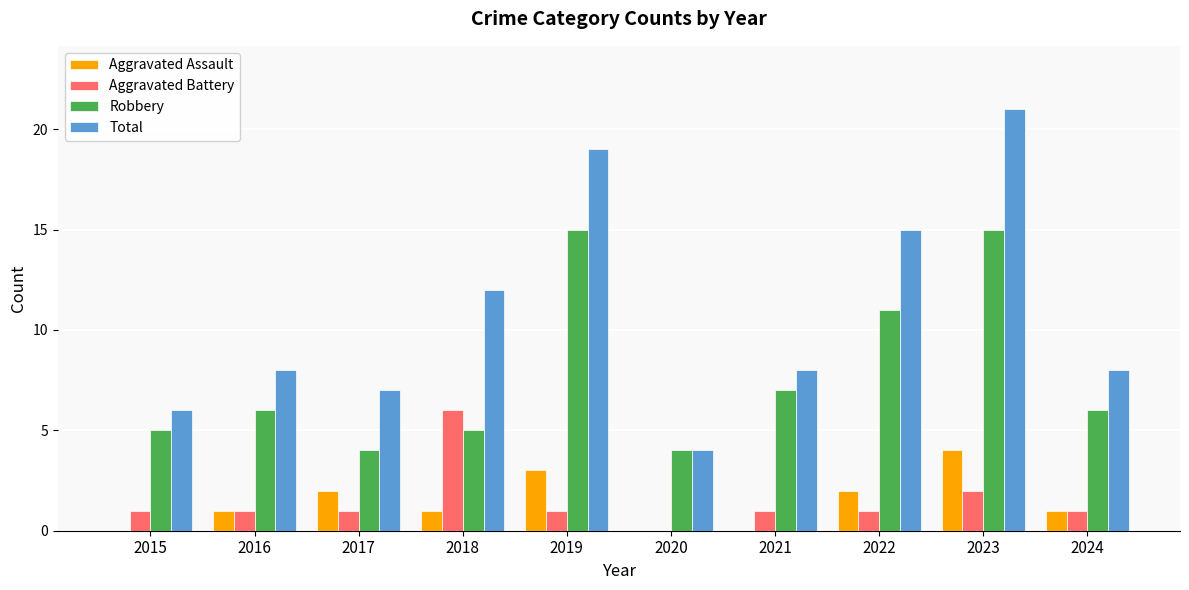

What is the total value across all series at 2023?

42